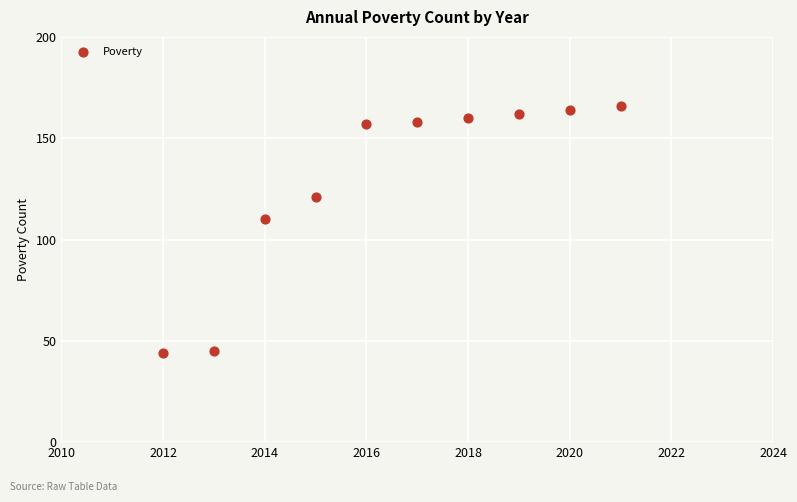

What Y value in the scatter plot is closest to 105?

110